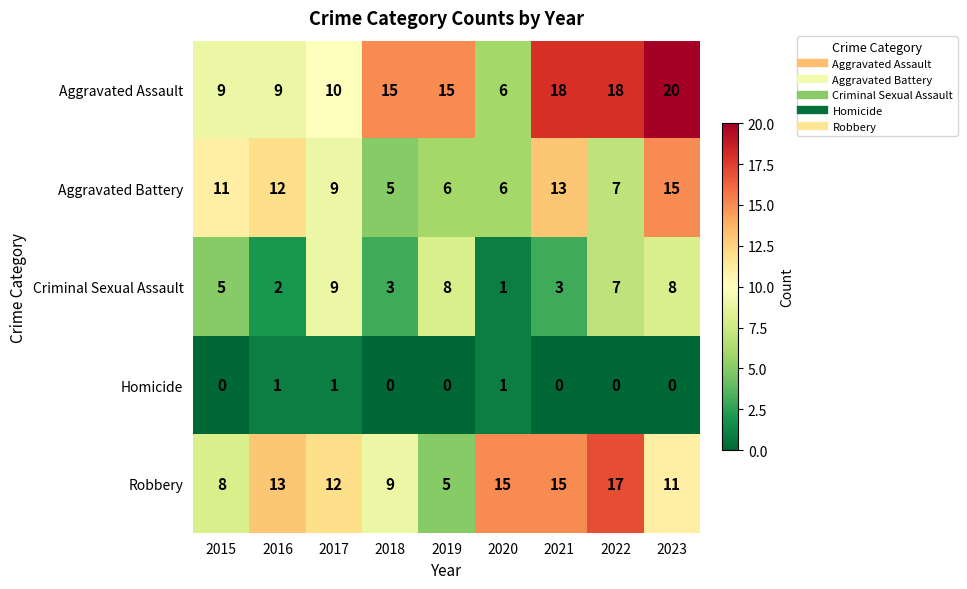

What is the spread (max minus min) of values at 2020?

14